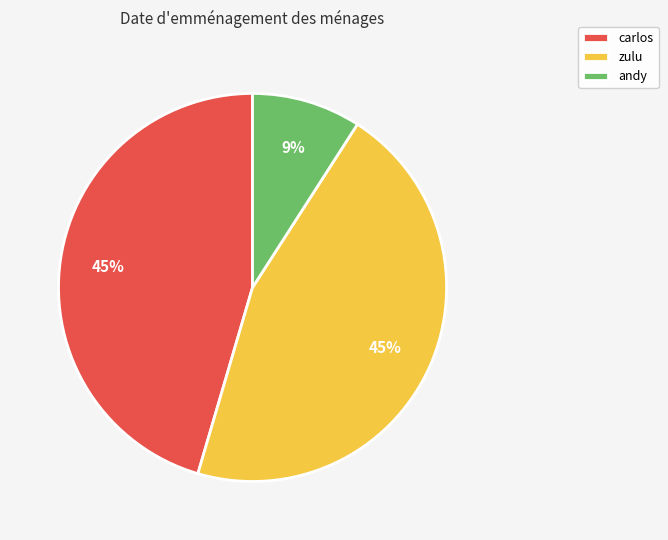

Between zulu and andy, which is larger?

zulu